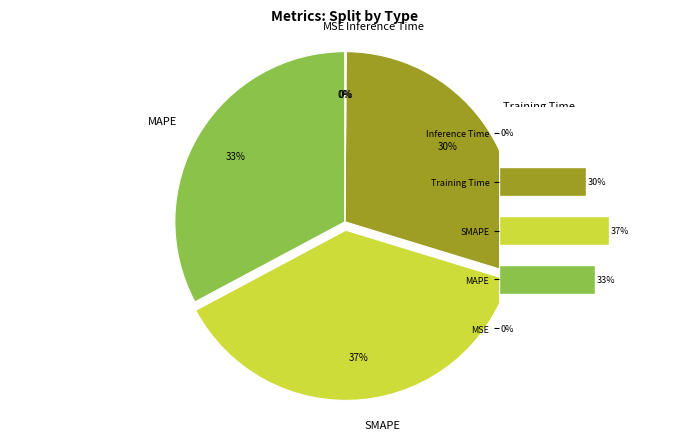

To the nearest percent, what is the average slice percentage?

20%